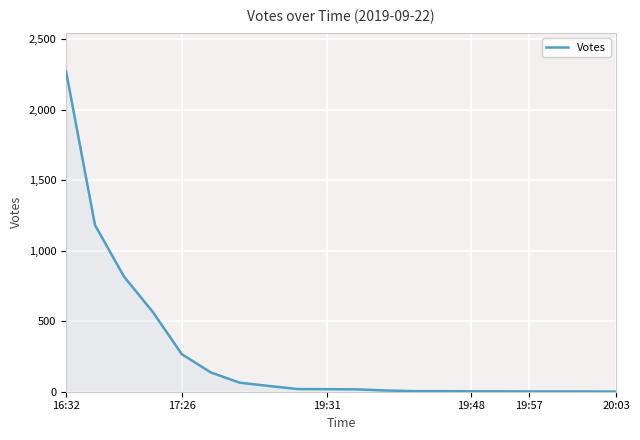

What position from the left is 19:48?

4